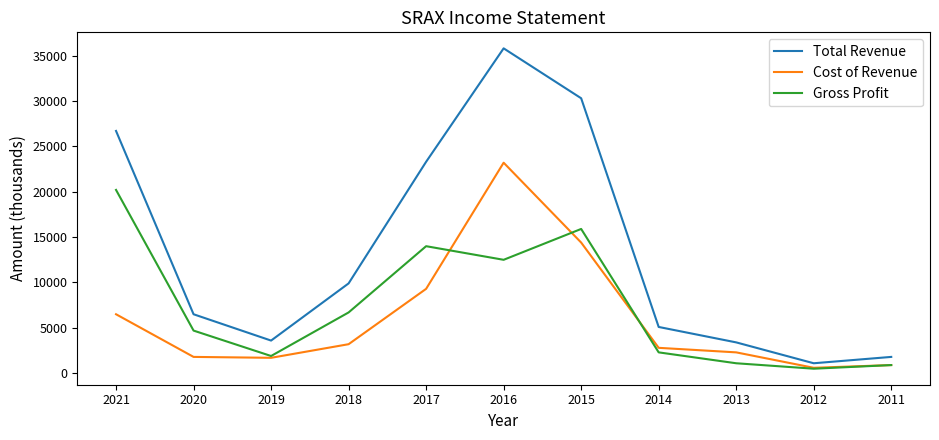

How many lines are shown in the chart?

3